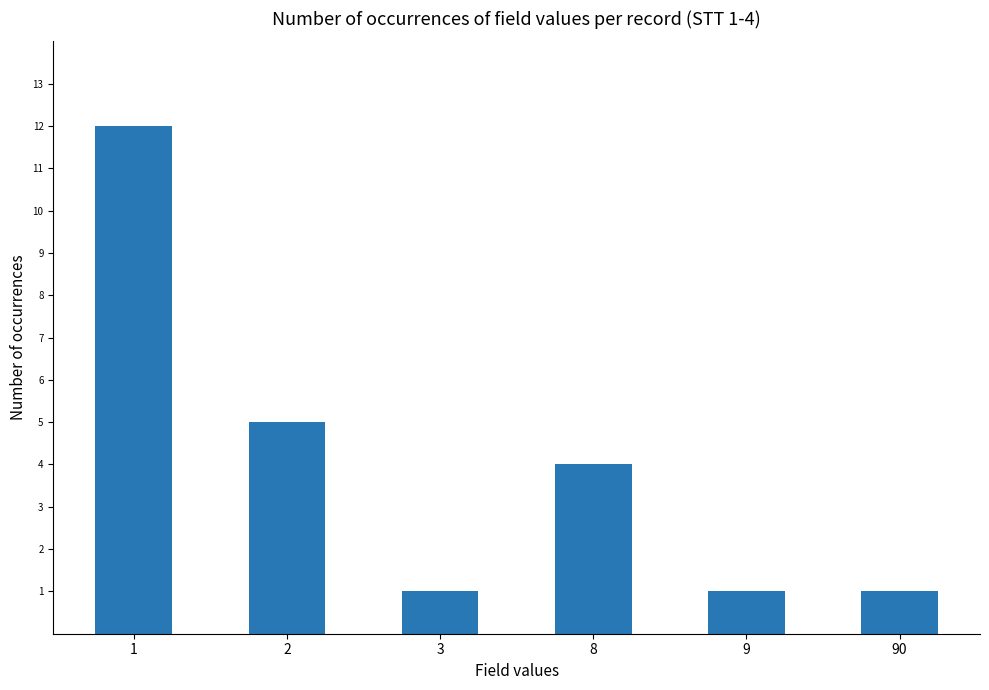

What is the average value?

4